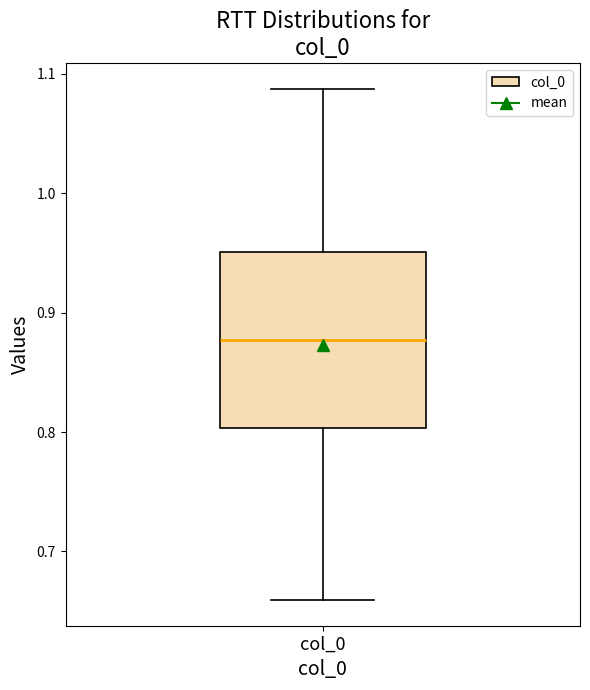

Where does the upper whisker of the box for col_0 end on the y-axis? The values are not printed on the chart, so give them approximately, as read against the axis.

1.09